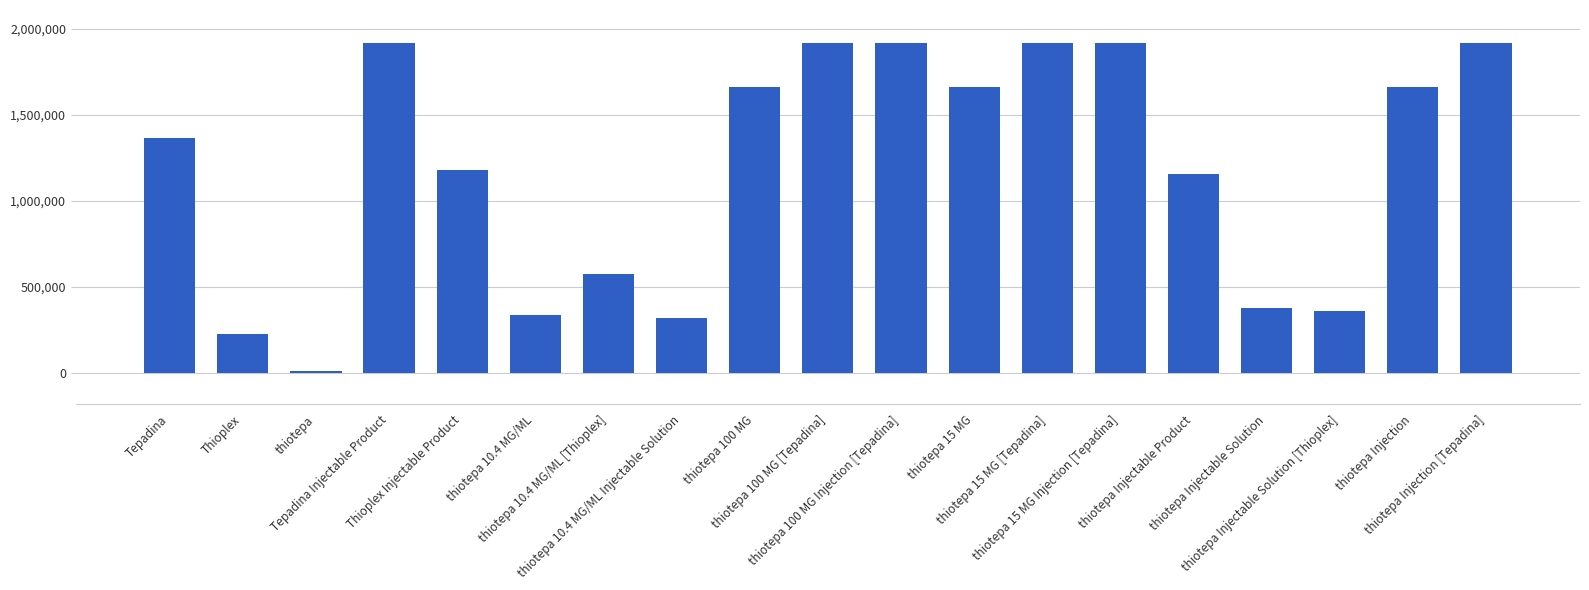

What is the difference between the second highest and minimum values?

1908737